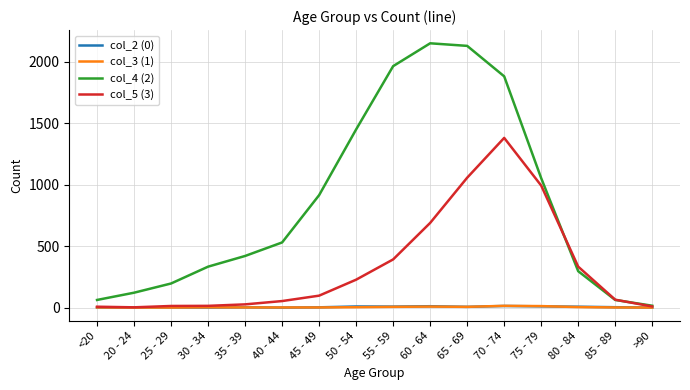

What is the sum of the col_5 (3) values at 50 - 54 and >90?

236